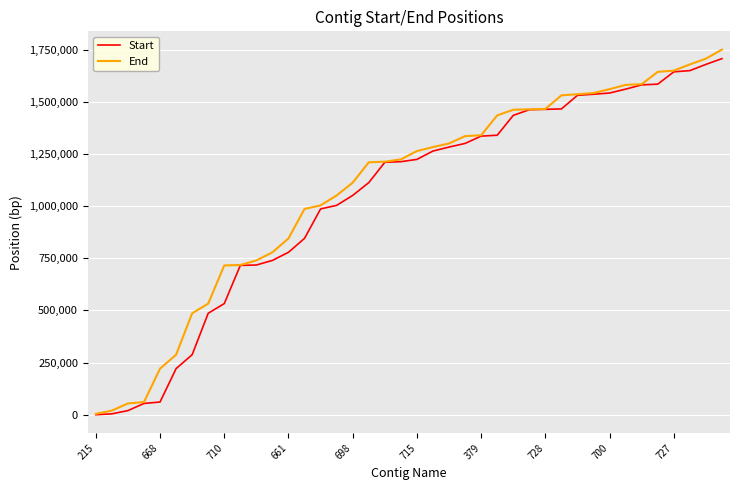

True or false: Start and End cross at least once.

False